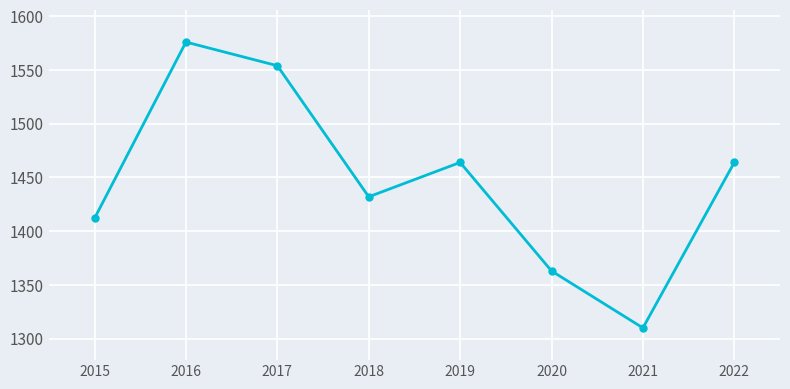

Is it true that the value at 2018 is 2521?

False